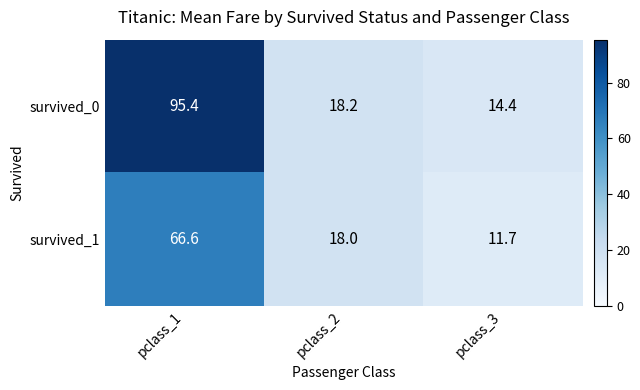

What is the difference between the second highest and minimum values in the survived_0 series?

3.8